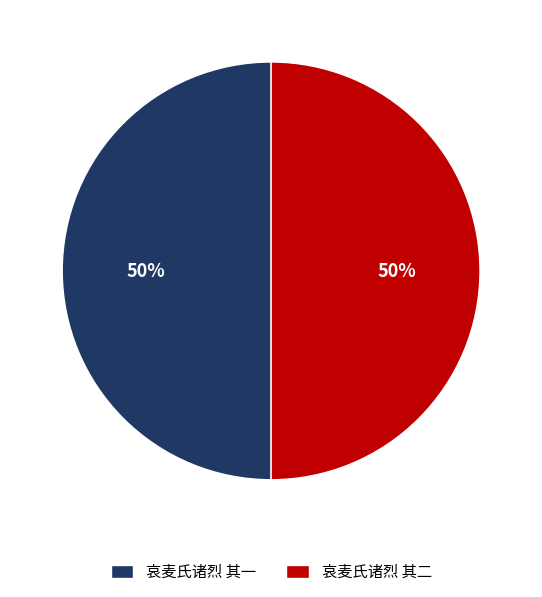

To the nearest percent, what portion does 哀麦氏诸烈 其一 represent?

50%